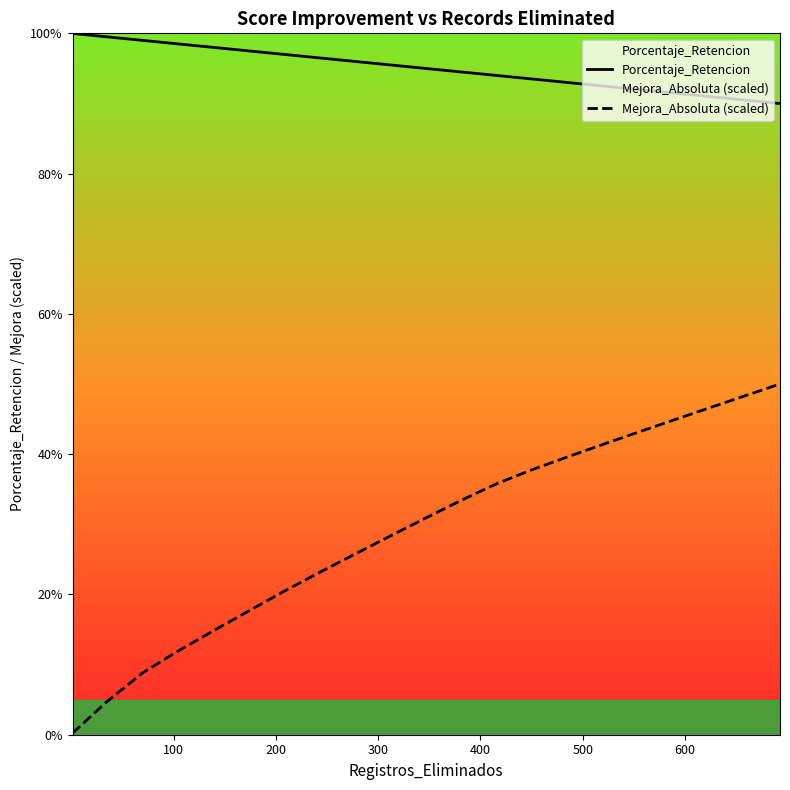

Reading left to right, what are all the values shown in this chart?

Porcentaje_Retencion: 100.0	99.5	99.0	98.5	98.0	97.5	97.0	96.5	96.0	95.5	95.0	94.5	94.0	93.5	93.0	92.5	92.0	91.5	91.0	90.5	90.0
Mejora_Absoluta (scaled): 0.2	4.8	8.9	11.9	14.8	17.7	20.5	23.2	25.7	28.3	30.9	33.4	35.8	37.8	39.6	41.4	43.1	44.9	46.6	48.3	50.0